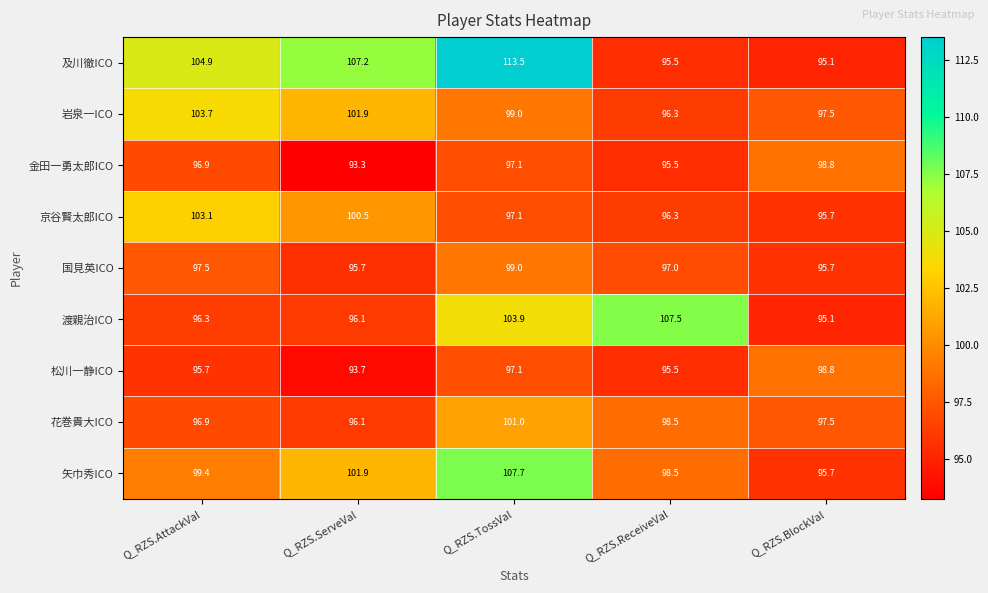

What is the sum of the 及川徹ICO values at Q_RZS.ReceiveVal and Q_RZS.TossVal?

209.0